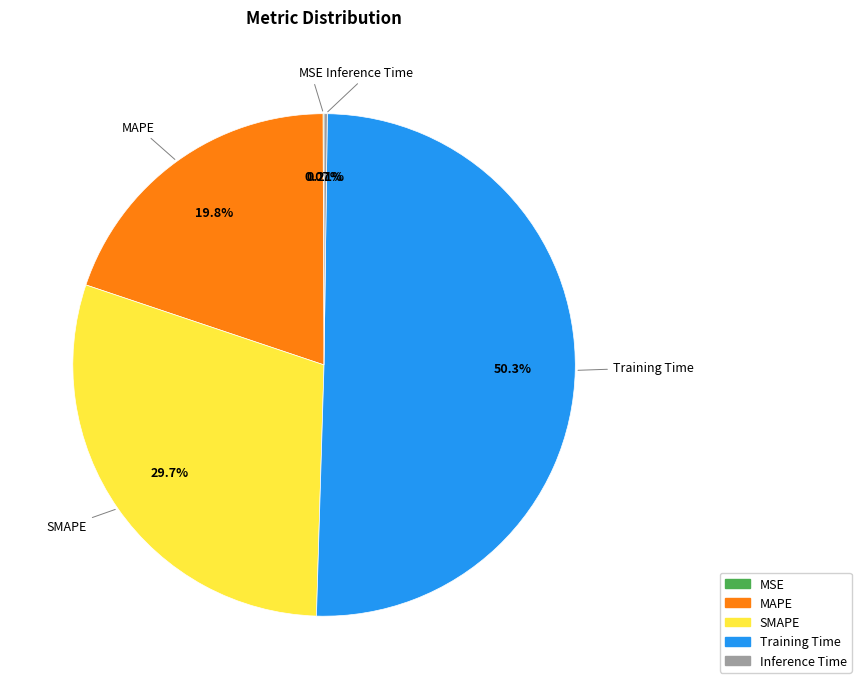

What percentage is NOT represented by Training Time?

49.7%